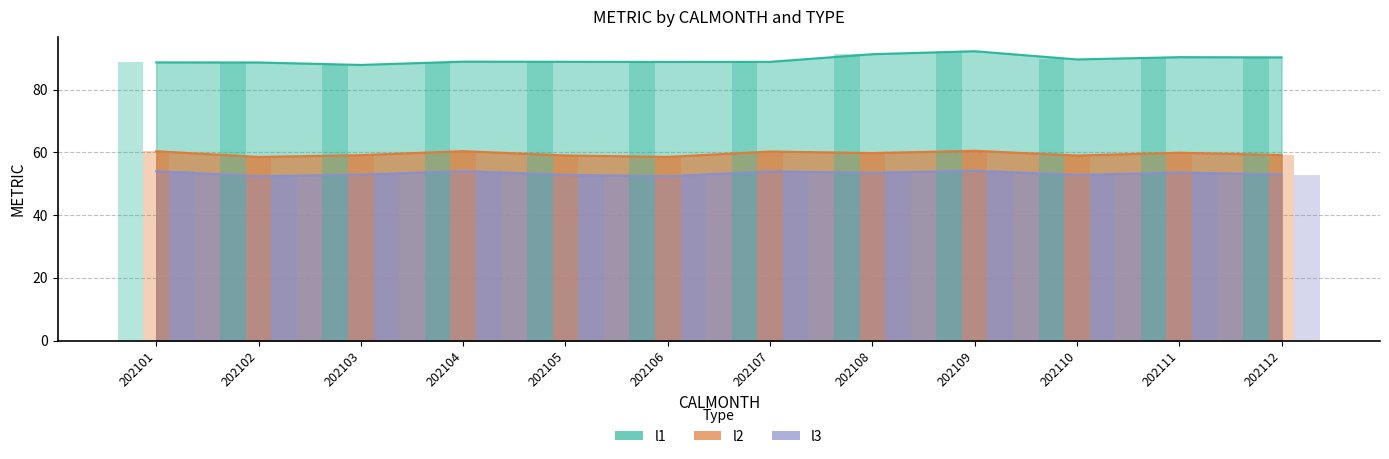

Which category has the lowest value across all series?

202102